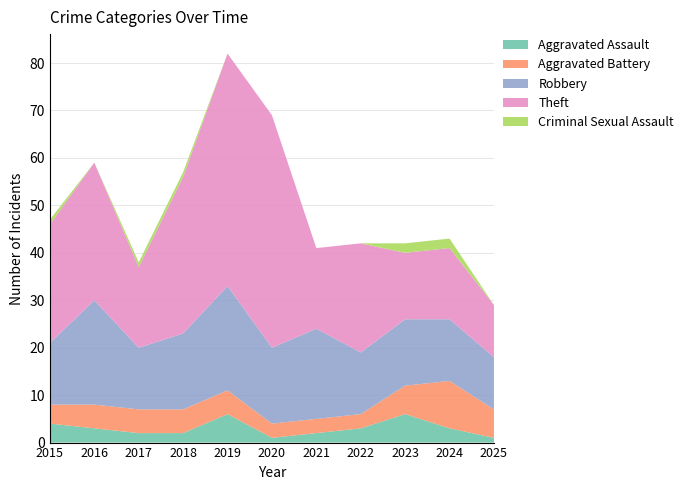

Reading right to left, extract all data points from this chart.

Aggravated Assault: 2025=1	2024=3	2023=6	2022=3	2021=2	2020=1	2019=6	2018=2	2017=2	2016=3	2015=4
Aggravated Battery: 2025=6	2024=10	2023=6	2022=3	2021=3	2020=3	2019=5	2018=5	2017=5	2016=5	2015=4
Robbery: 2025=11	2024=13	2023=14	2022=13	2021=19	2020=16	2019=22	2018=16	2017=13	2016=22	2015=13
Theft: 2025=11	2024=15	2023=14	2022=23	2021=17	2020=49	2019=49	2018=33	2017=17	2016=29	2015=25
Criminal Sexual Assault: 2025=0	2024=2	2023=2	2022=0	2021=0	2020=0	2019=0	2018=1	2017=1	2016=0	2015=1